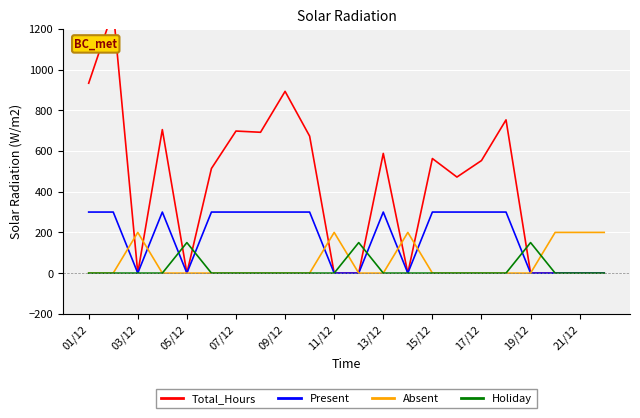

What is the highest value of the Holiday series?

150